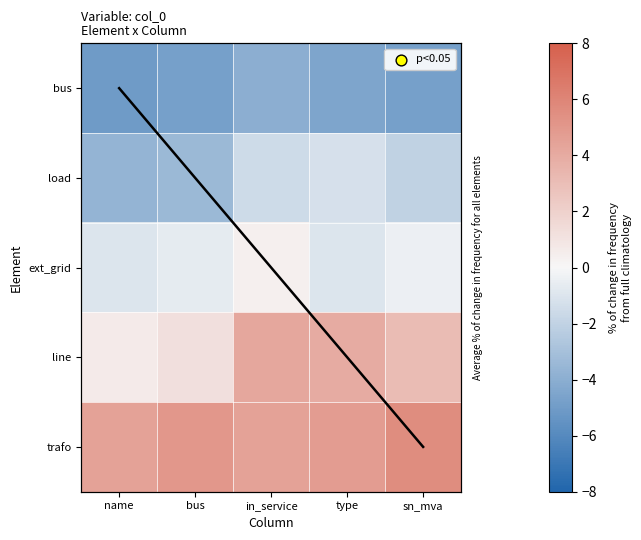

How many values in the ext_grid series exceed 0?

1